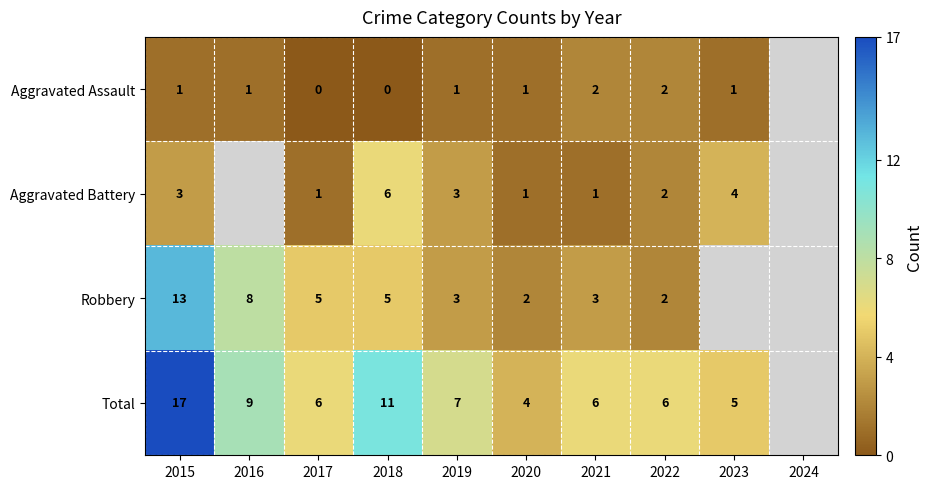

What is the sum of the Aggravated Assault values at 2021 and 2015?

3